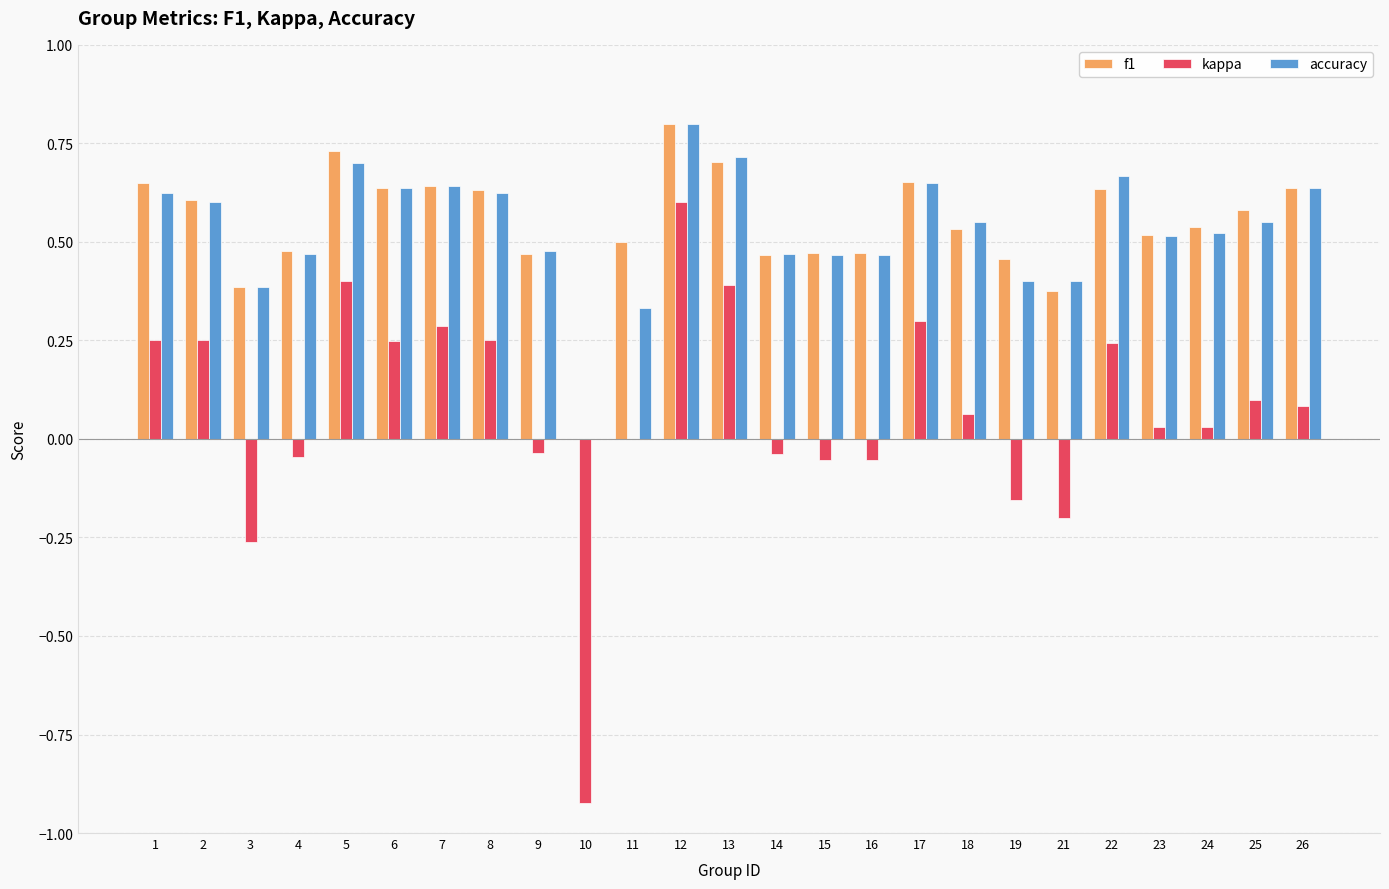

The value of accuracy at 11 is 0.3. True or false?

True